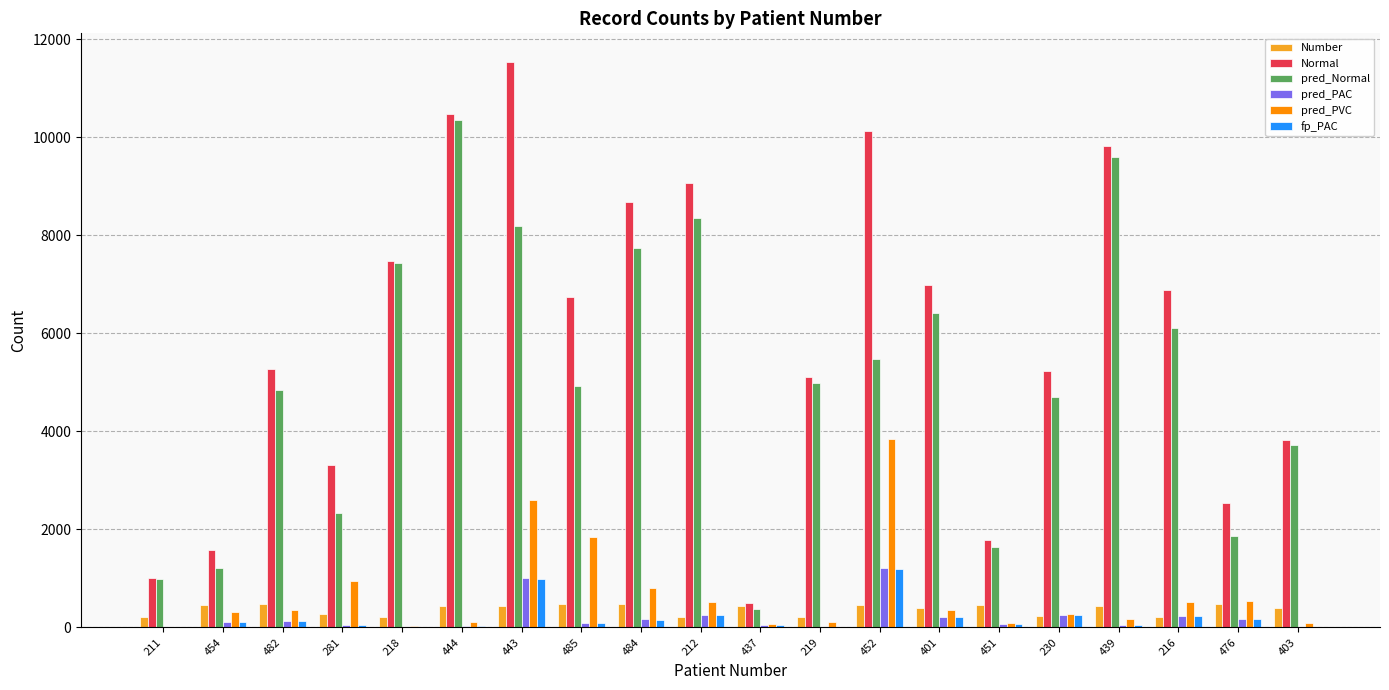

Which category has the highest value across all series?

443